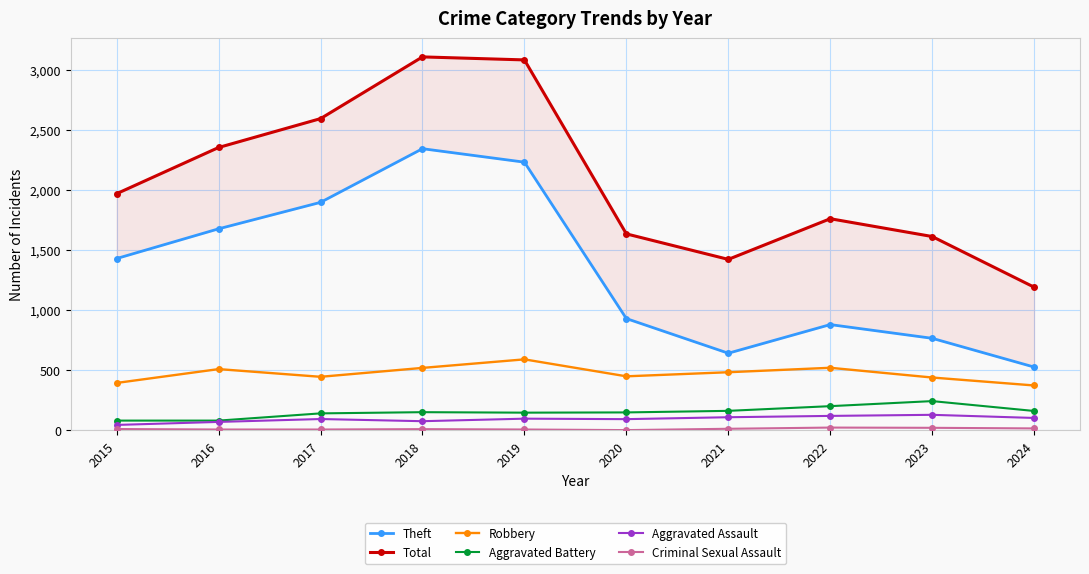

What is the maximum value shown in the chart?

3105